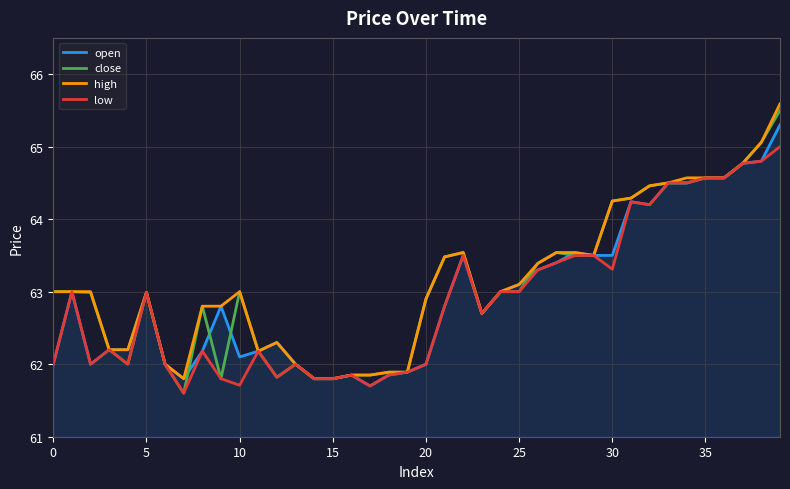

What is the maximum value for close?

65.5